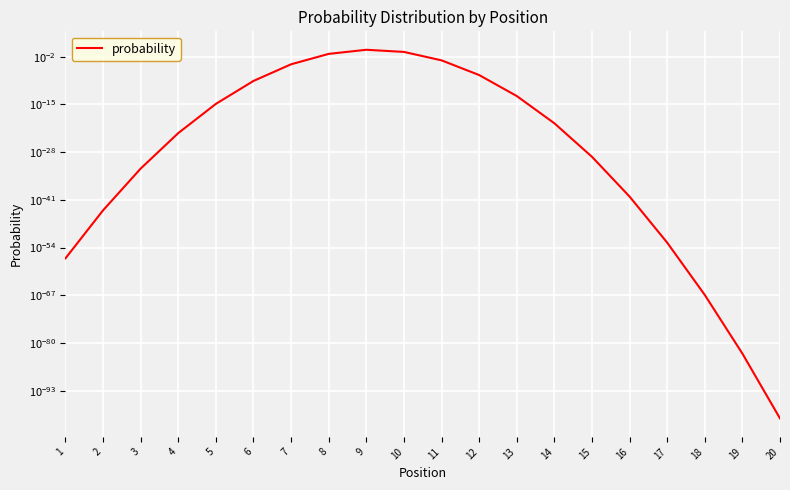

How many categories are shown in the chart?

20